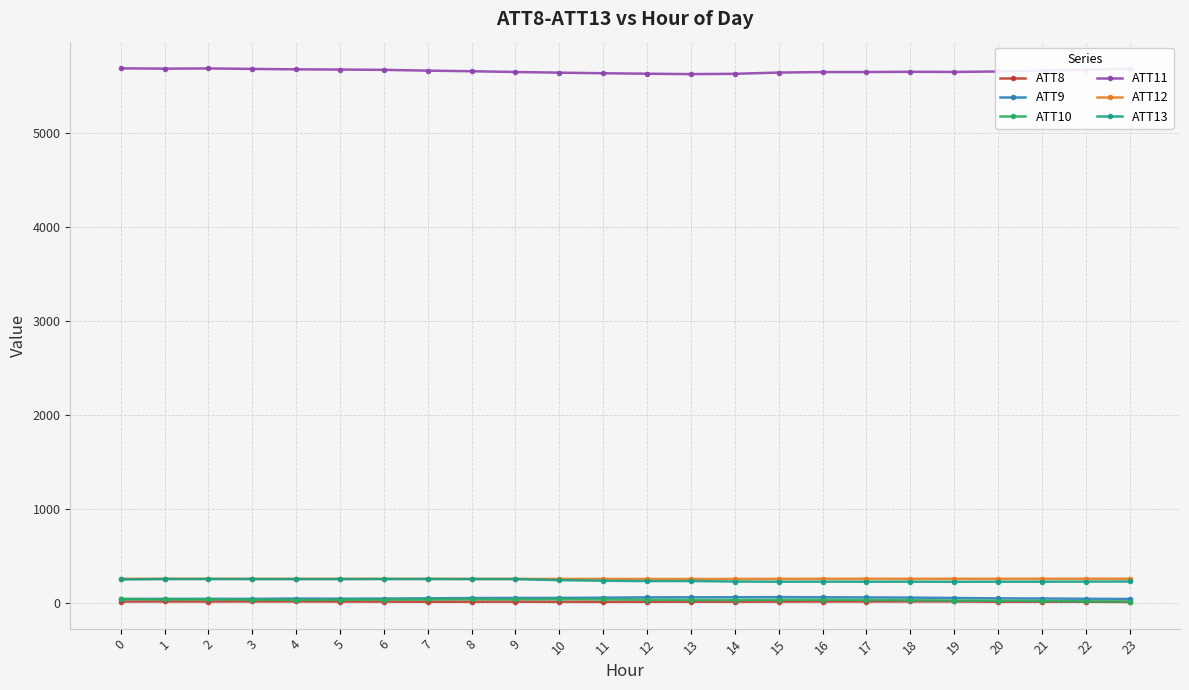

How many values in the ATT8 series are below 10?

8